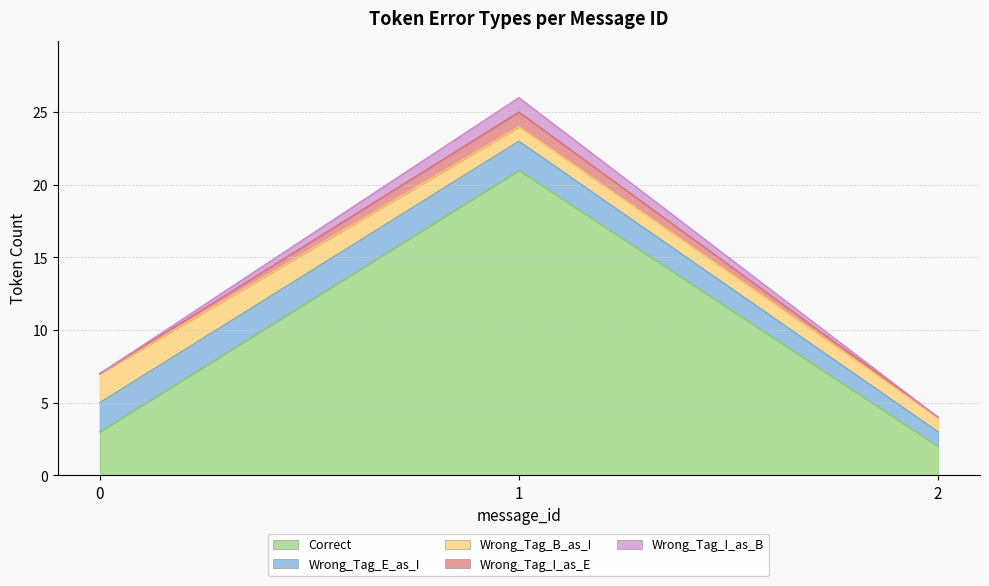

Does the chart have visible grid lines?

Yes